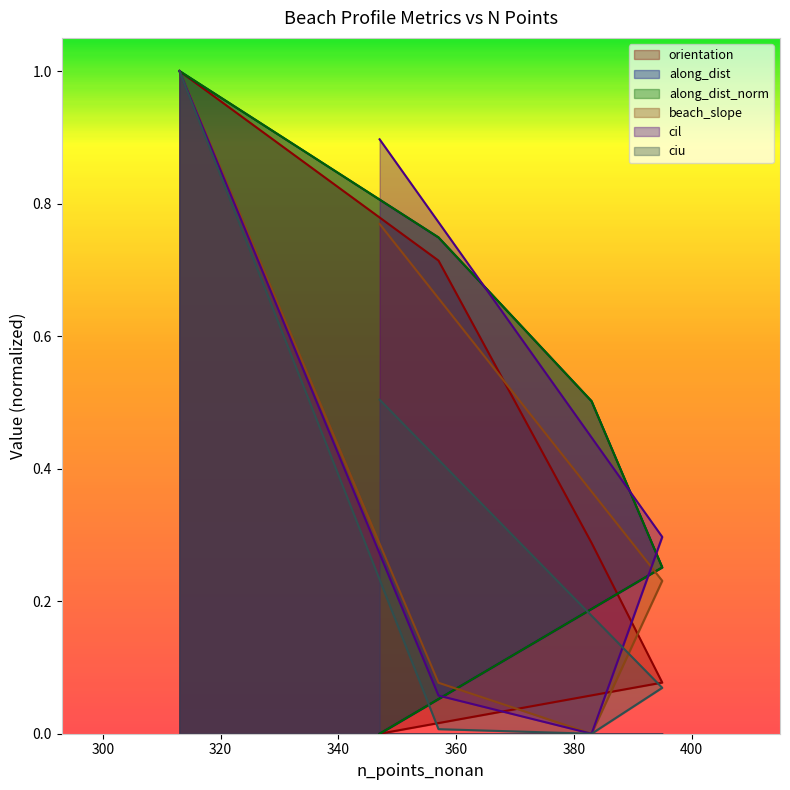

What is the sum of all along_dist_norm values?

2.5